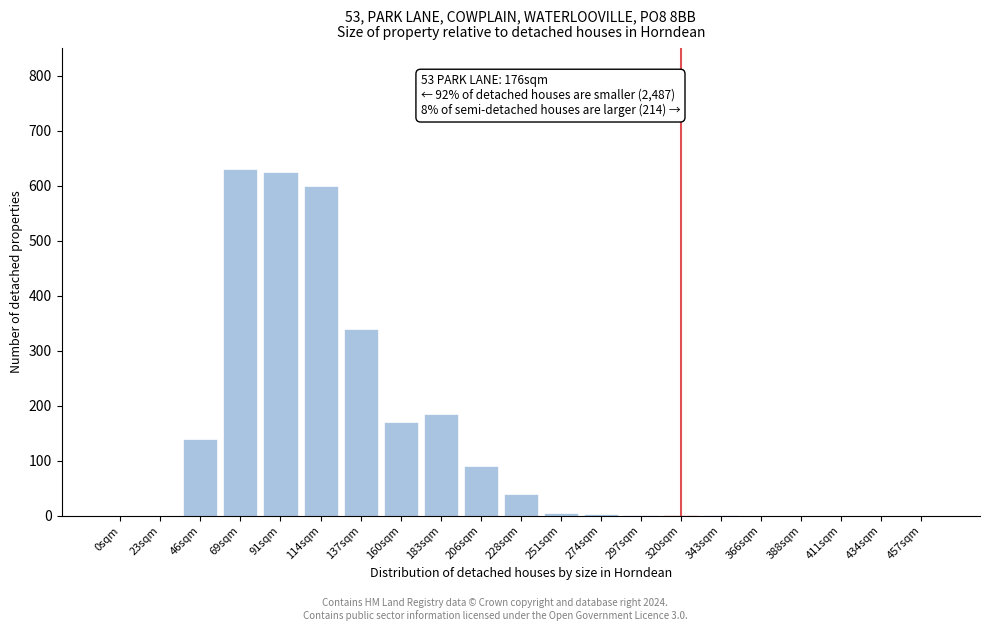

The chart shows a value of 228 at 137sqm. True or false?

False